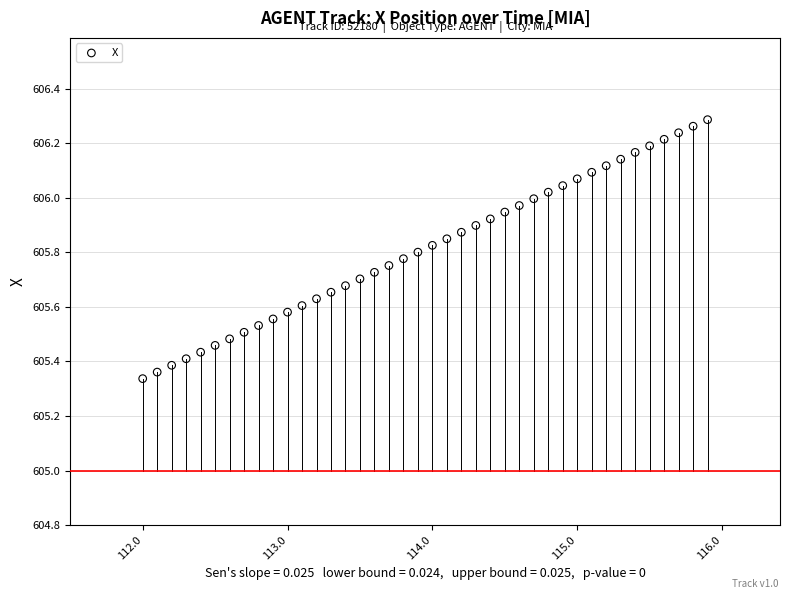

What is the range of X values (max minus min)?

3.9